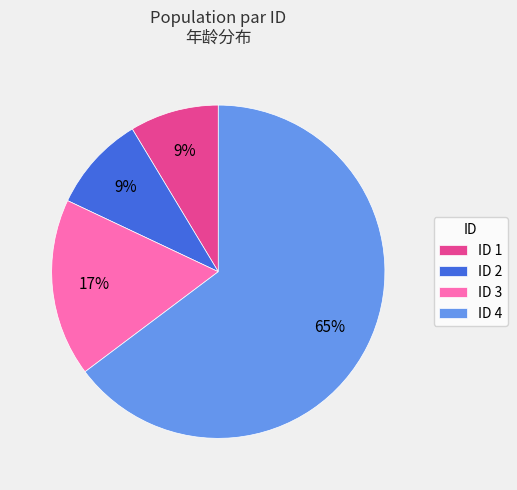

Which slice is the largest?

ID 4